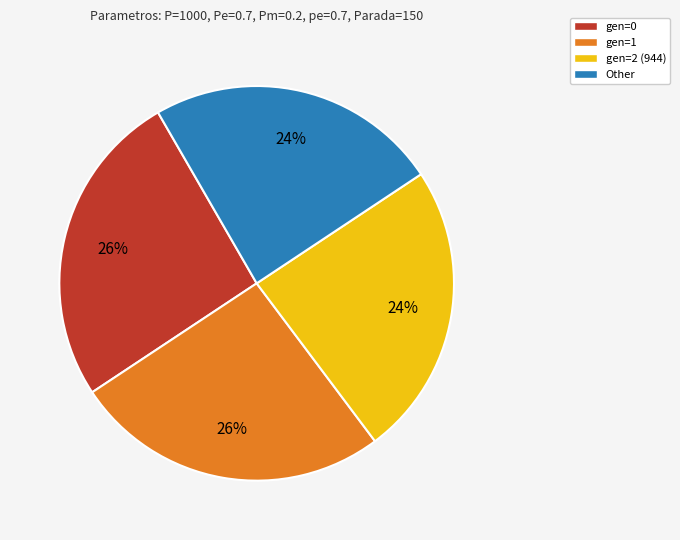

Does any single category account for the majority?

No